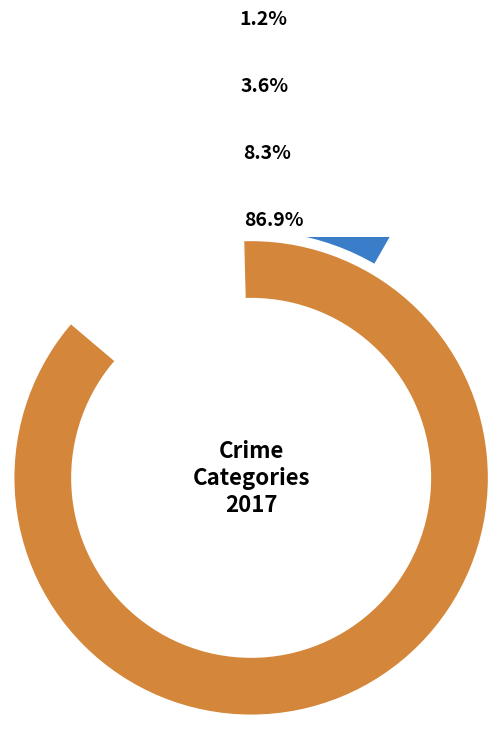

Which slice is the smallest?

Criminal Sexual Assault